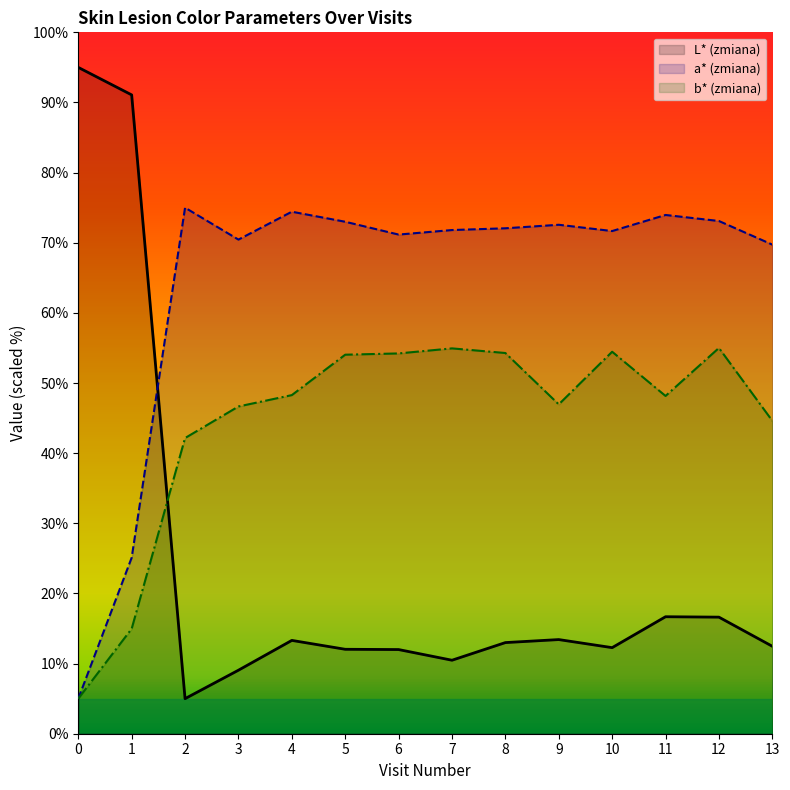

Read the L* (zmiana) value at 5.

12.0